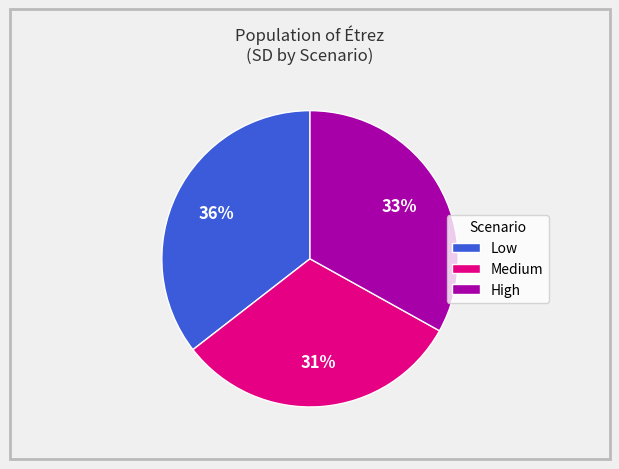

The Low slice represents 46% of the pie. True or false?

False